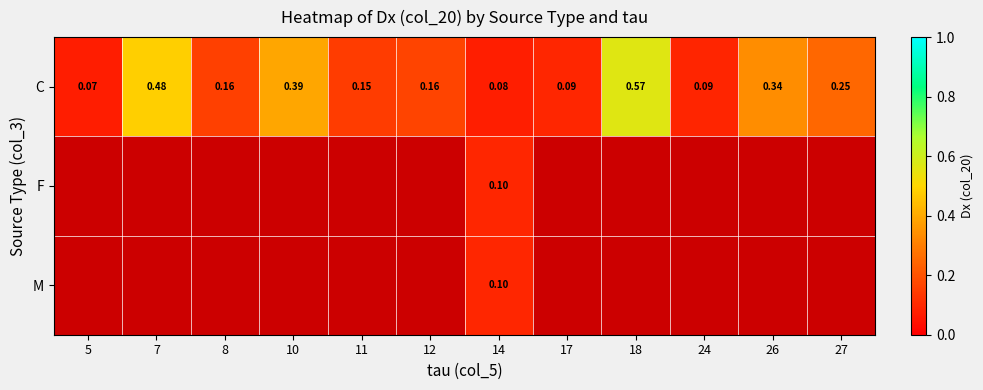

What is the maximum value shown in the chart?

0.6